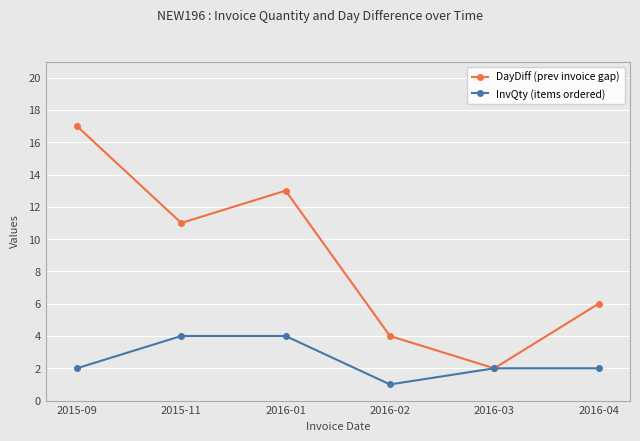

At which label does DayDiff (prev invoice gap) first exceed 11?

2015-09